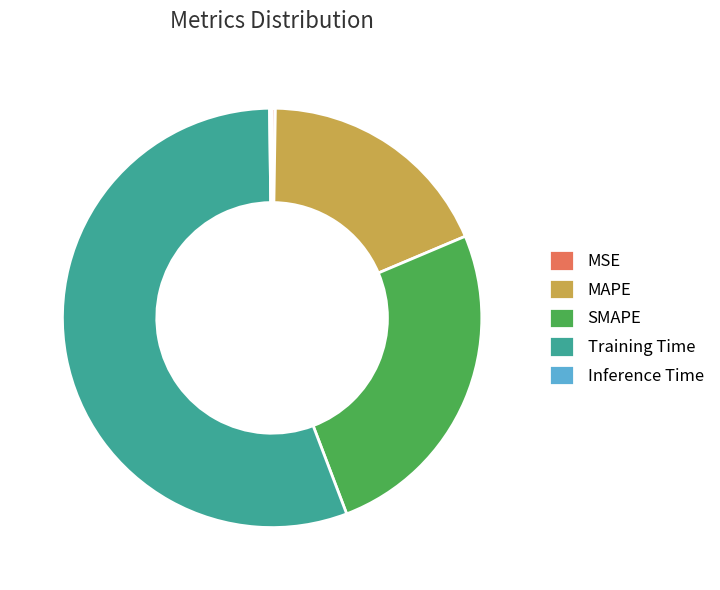

What is the majority slice?

Training Time